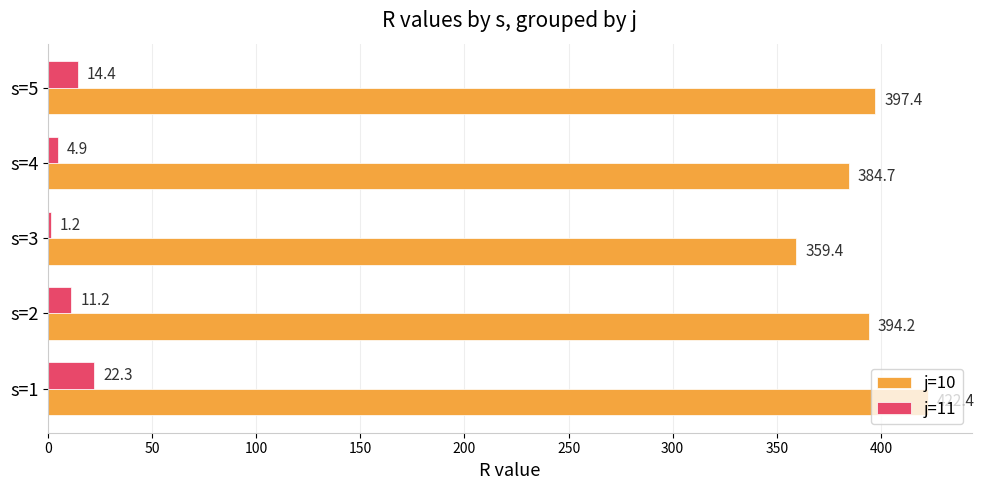

Which series changed the most between s=2 and s=3?

j=10